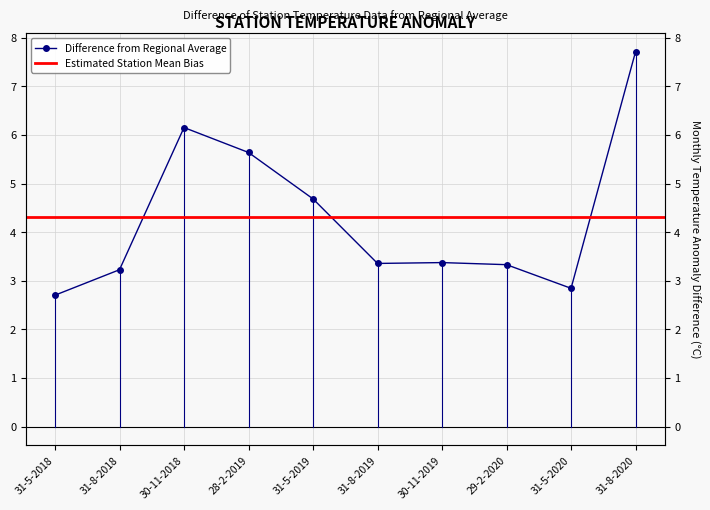

Reading right to left, transcribe all the data shown in this chart.

31-8-2020=7.7	31-5-2020=2.8	29-2-2020=3.3	30-11-2019=3.4	31-8-2019=3.4	31-5-2019=4.7	28-2-2019=5.6	30-11-2018=6.2	31-8-2018=3.2	31-5-2018=2.7